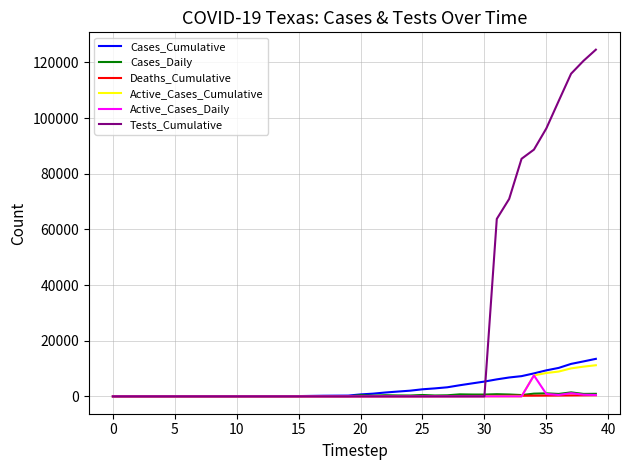

What is the highest value of the Tests_Cumulative series?

124553